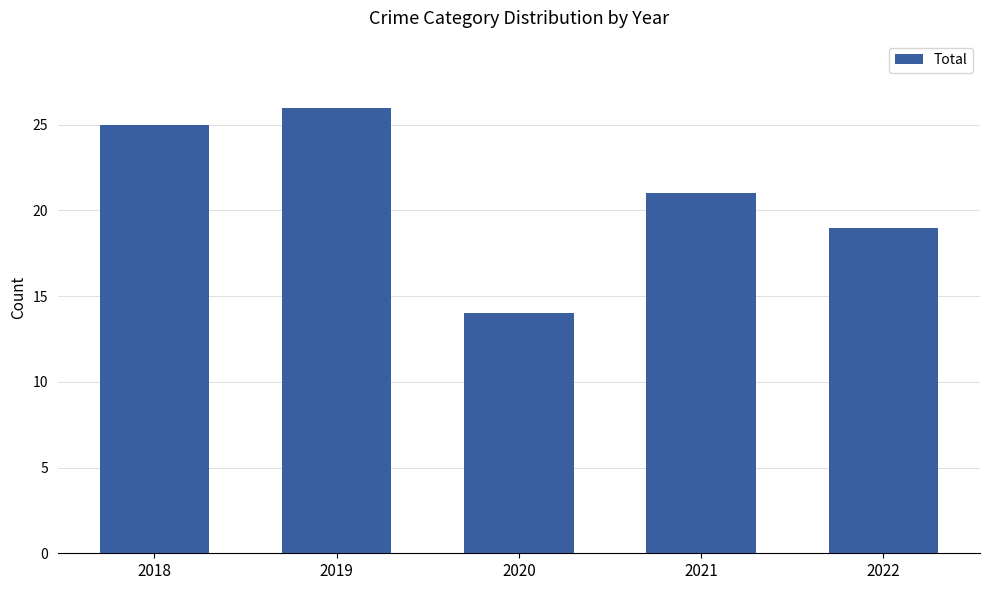

Read the value at 2020.

14